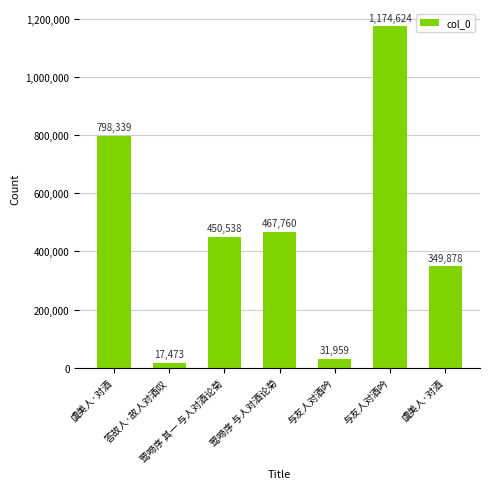

How many data points are less than 450538?

3